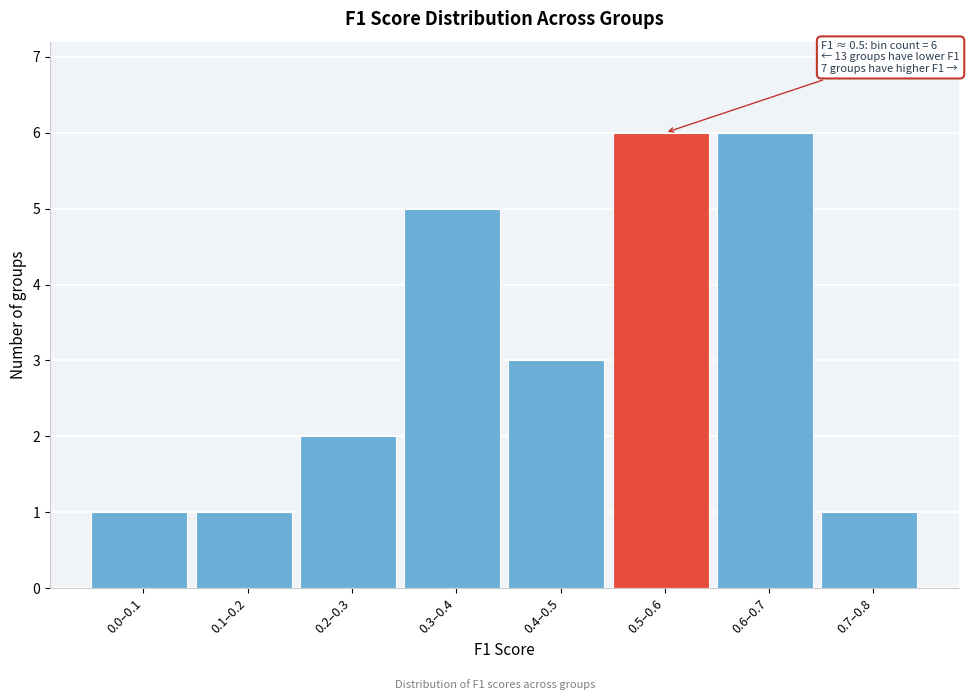

Reading left to right, list all the values displayed in this chart.

1	1	2	5	3	6	6	1